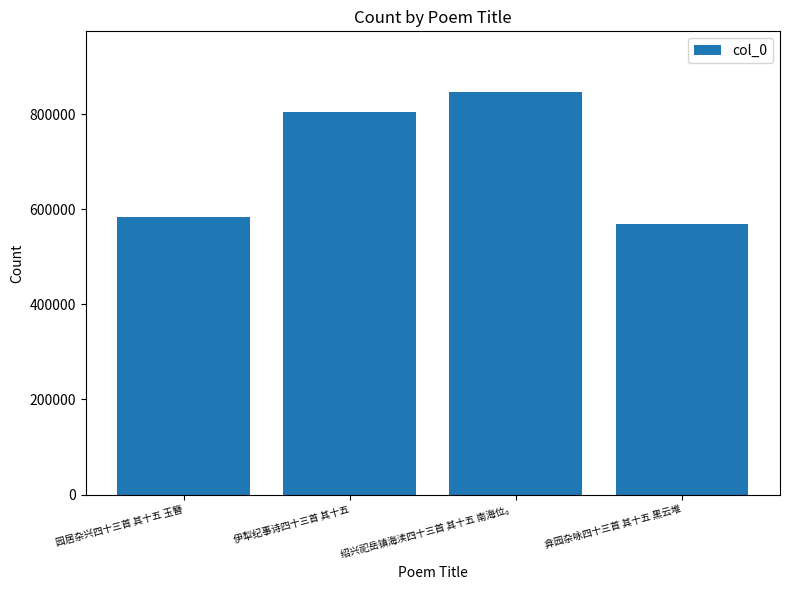

Which has a higher value, 伊犁纪事诗四十三首 其十五 or 绍兴祀岳镇海渎四十三首 其十五 南海位。?

绍兴祀岳镇海渎四十三首 其十五 南海位。